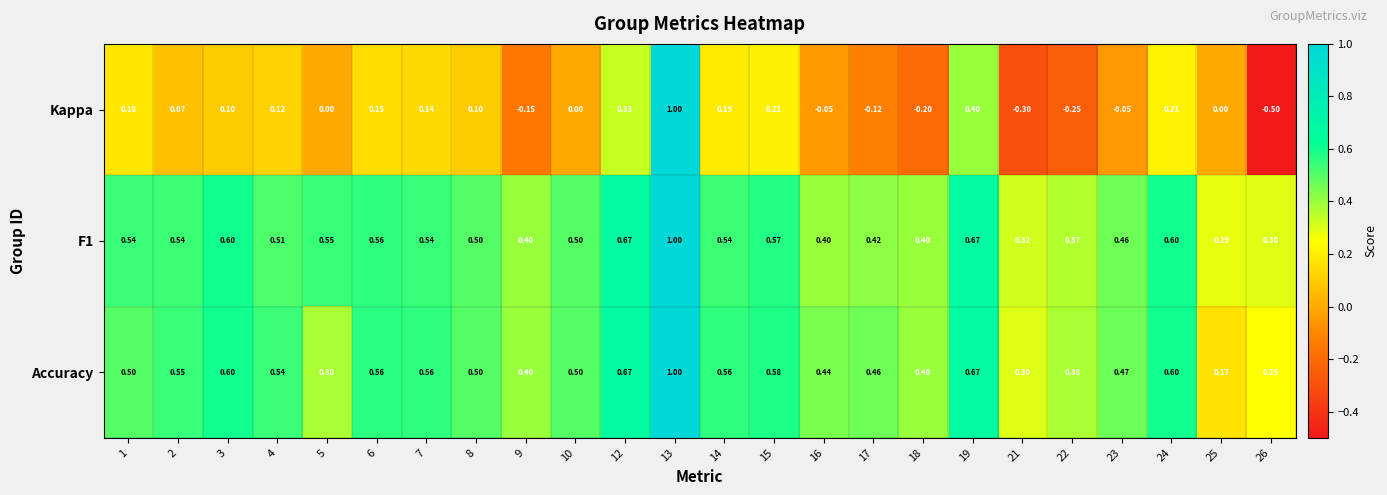

Which series has the largest range (max minus min)?

Kappa